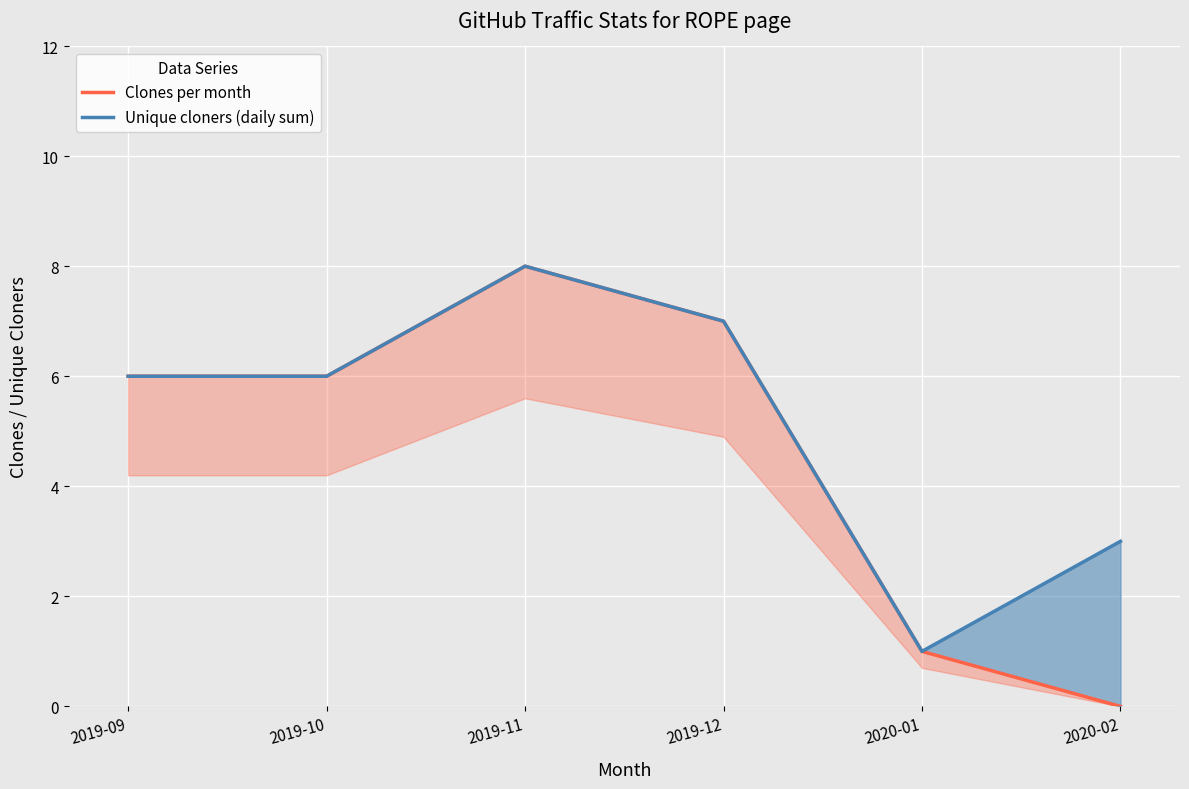

Where does the Unique cloners (daily sum) series first go above 6?

2019-11